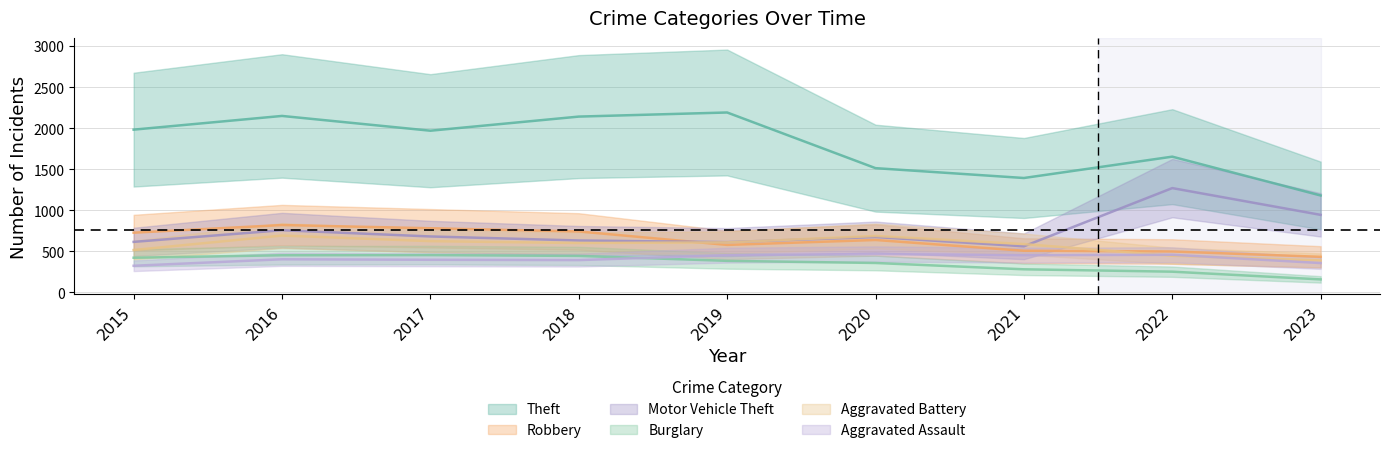

Rank the series by their maximum value, from lowest to highest.

Burglary, Aggravated Assault, Aggravated Battery, Robbery, Motor Vehicle Theft, Theft